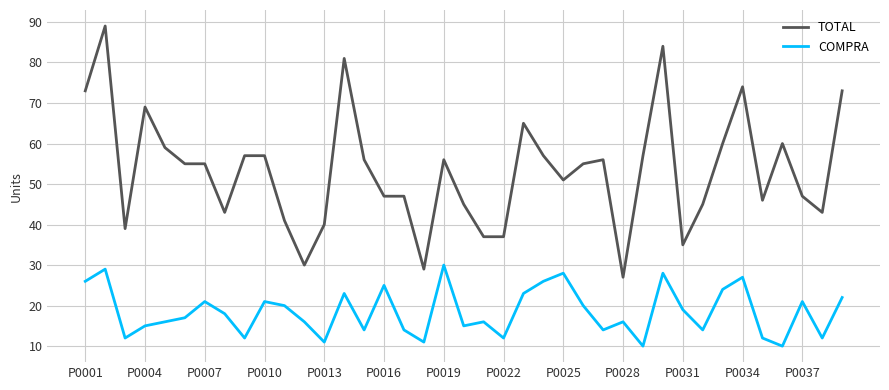

Which series has the largest total across all categories?

TOTAL